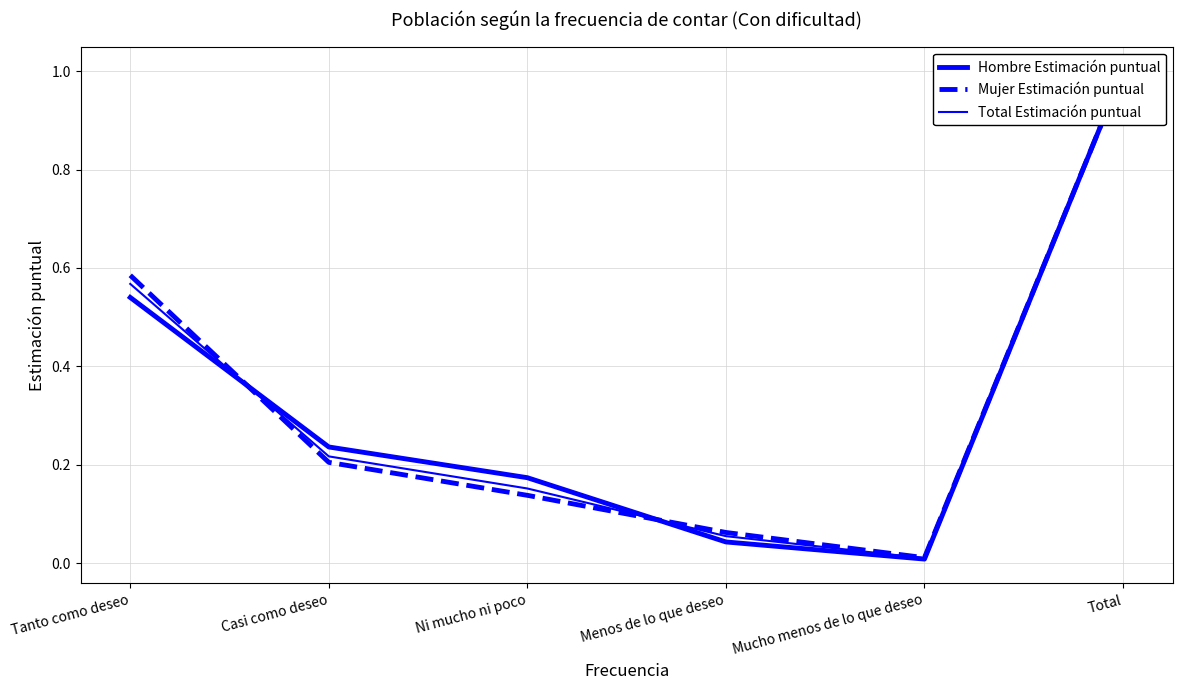

What is the maximum value for Mujer Estimación puntual?

1.0